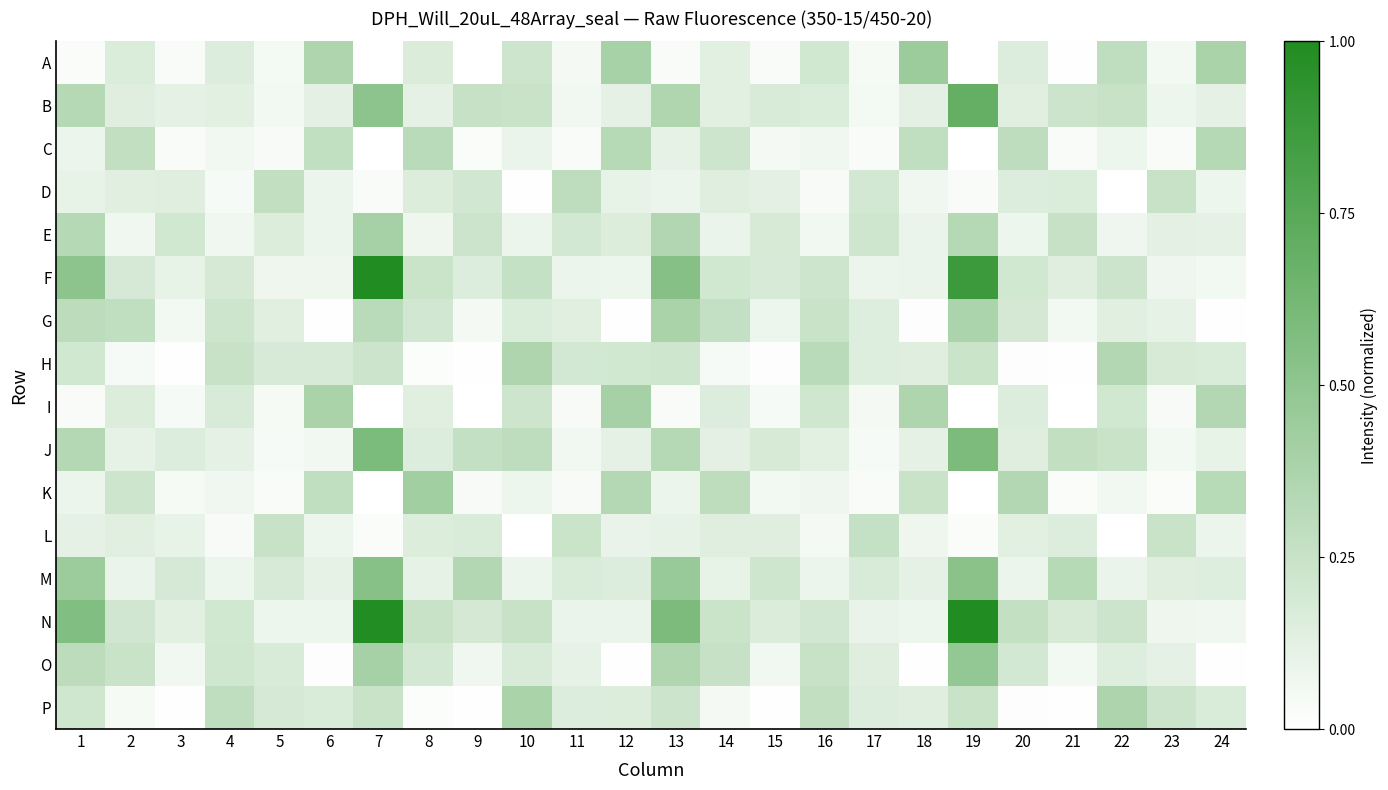

Which label corresponds to the largest value in the chart?

19